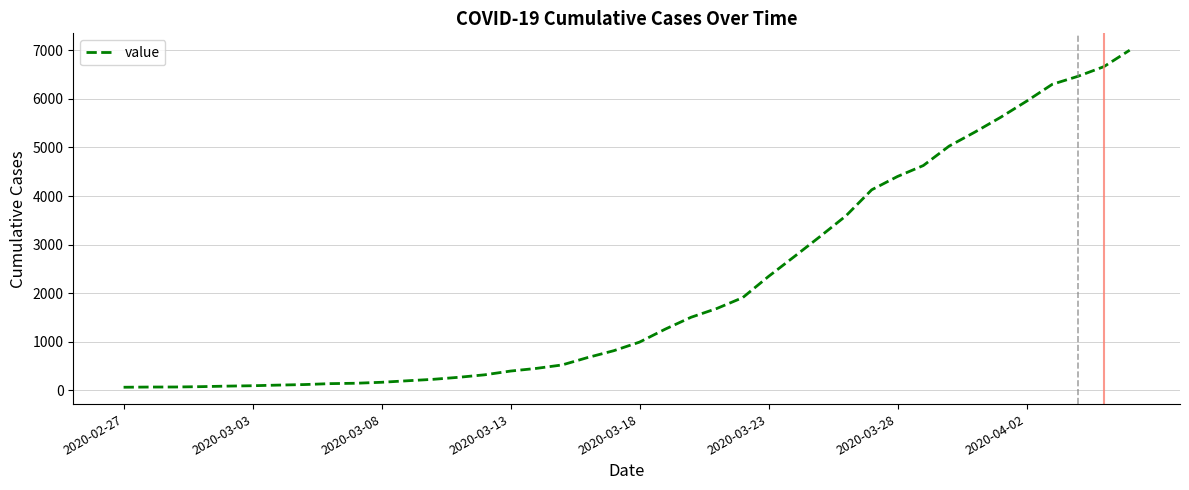

What is the greatest value displayed?

7003